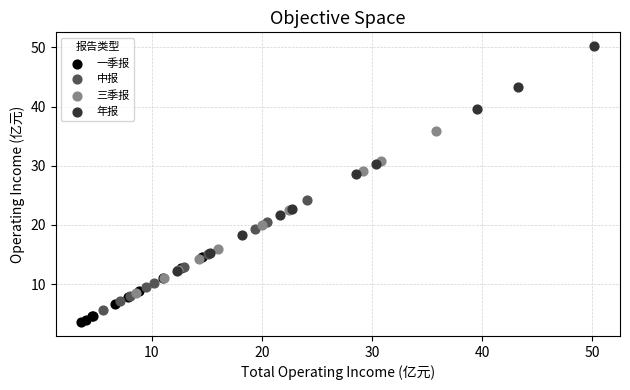

Which series has the widest spread of Y values?

年报